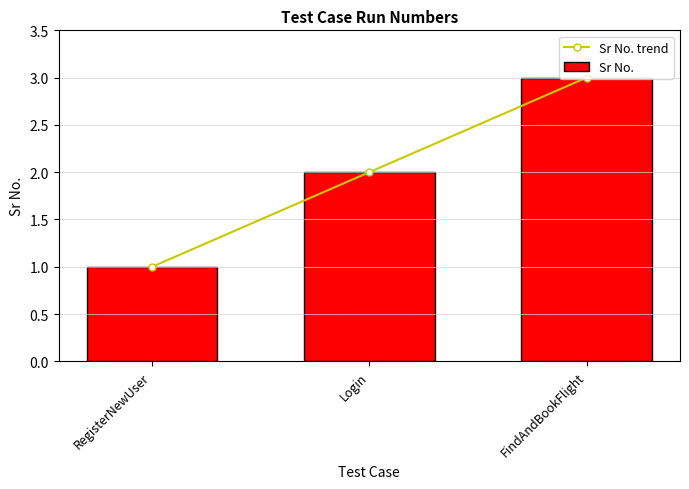

Between RegisterNewUser and Login, which is larger?

Login